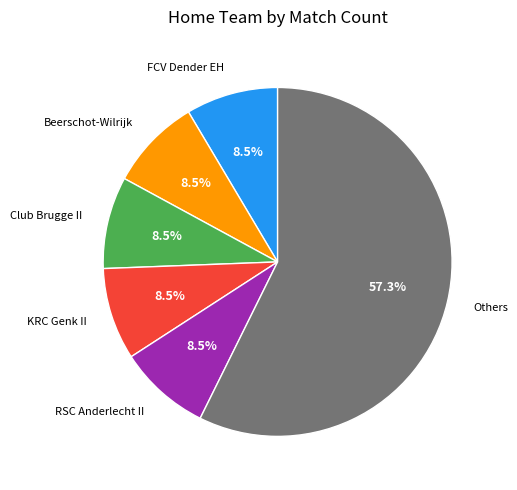

Does any single category account for the majority?

Yes